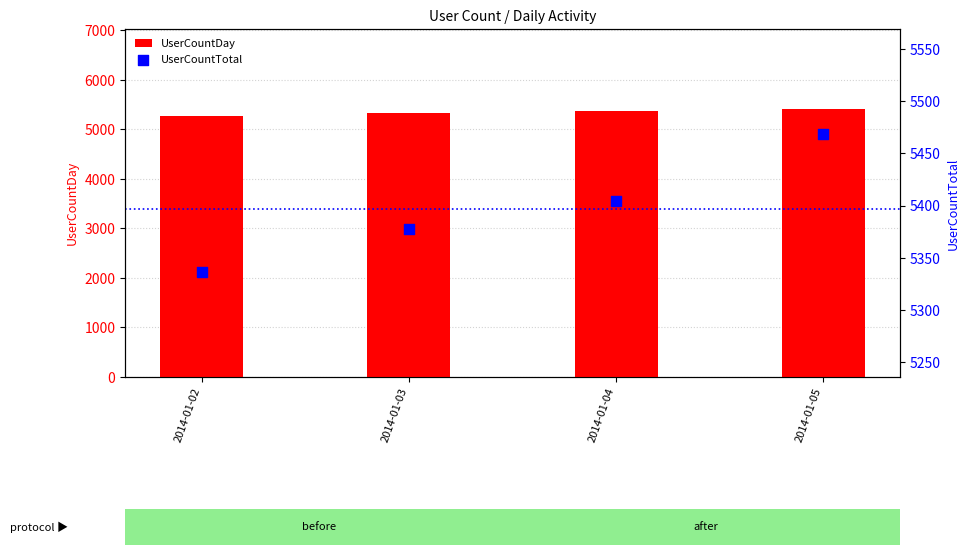

What is the total value across all series at 2014-01-03?

10714